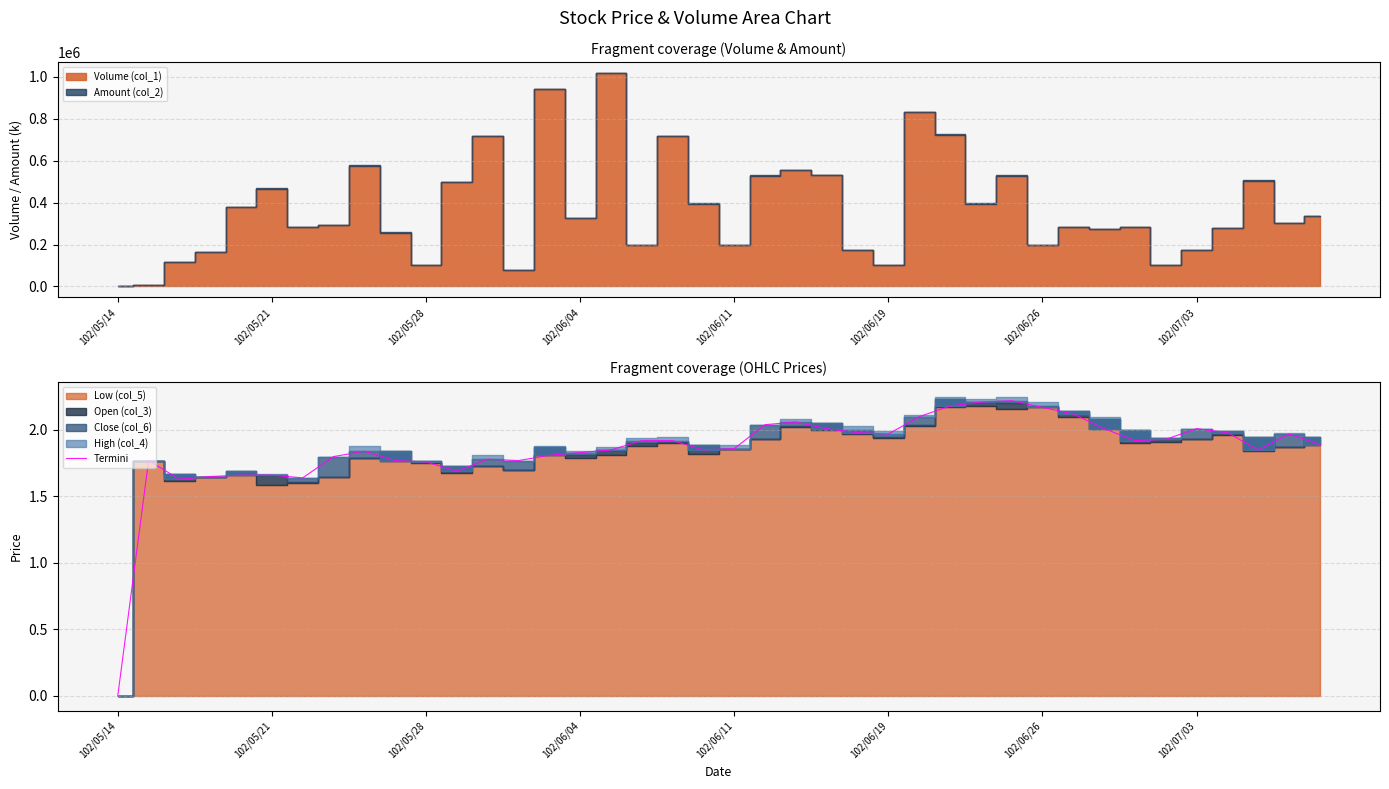

The Termini series shows 1.4 at 102/06/26. True or false?

False